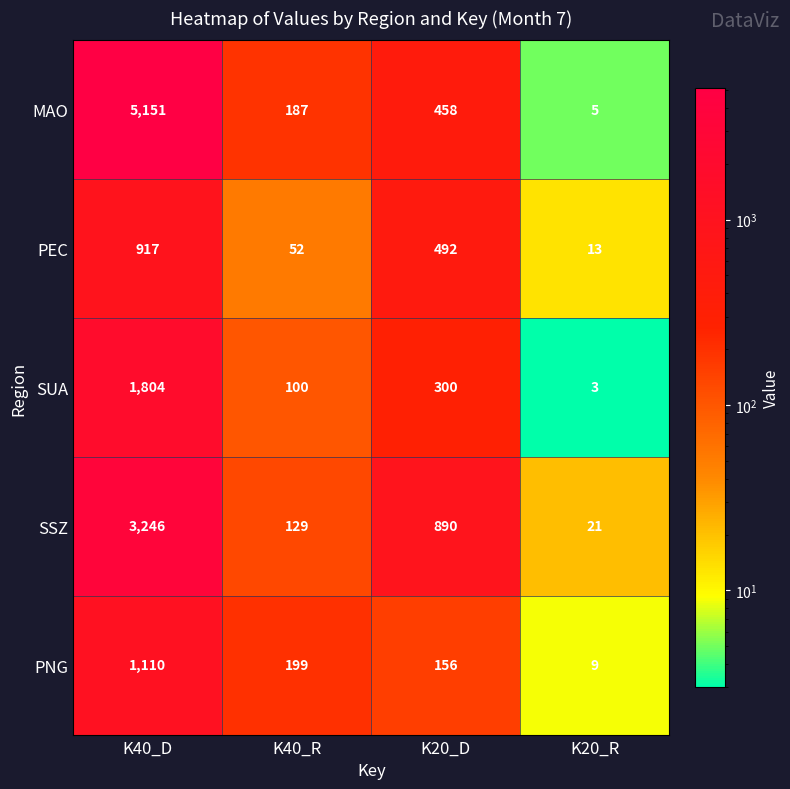

What is the average value of the SSZ series?

1072